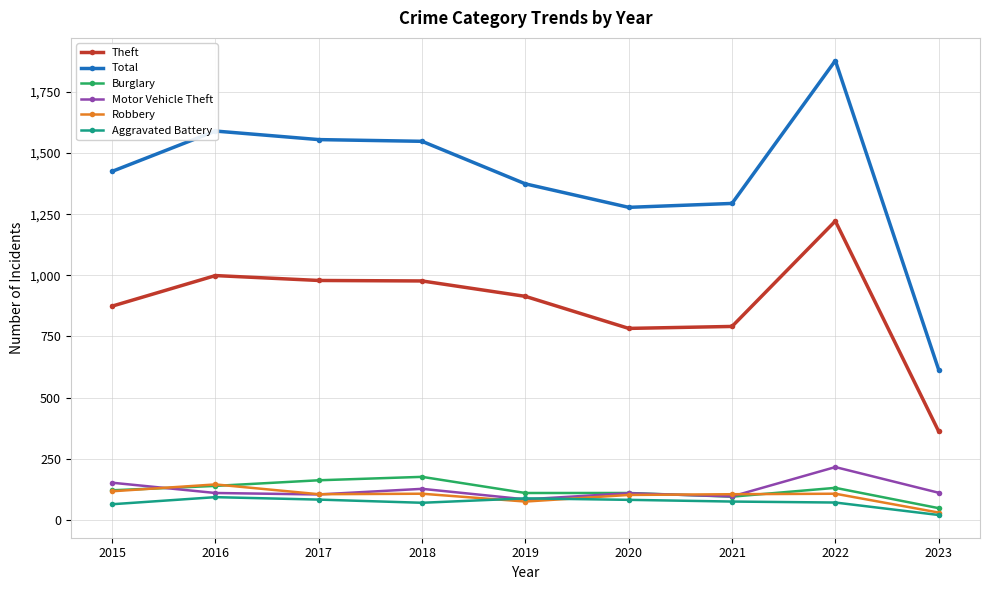

Rank the series by their maximum value, from highest to lowest.

Total, Theft, Motor Vehicle Theft, Burglary, Robbery, Aggravated Battery